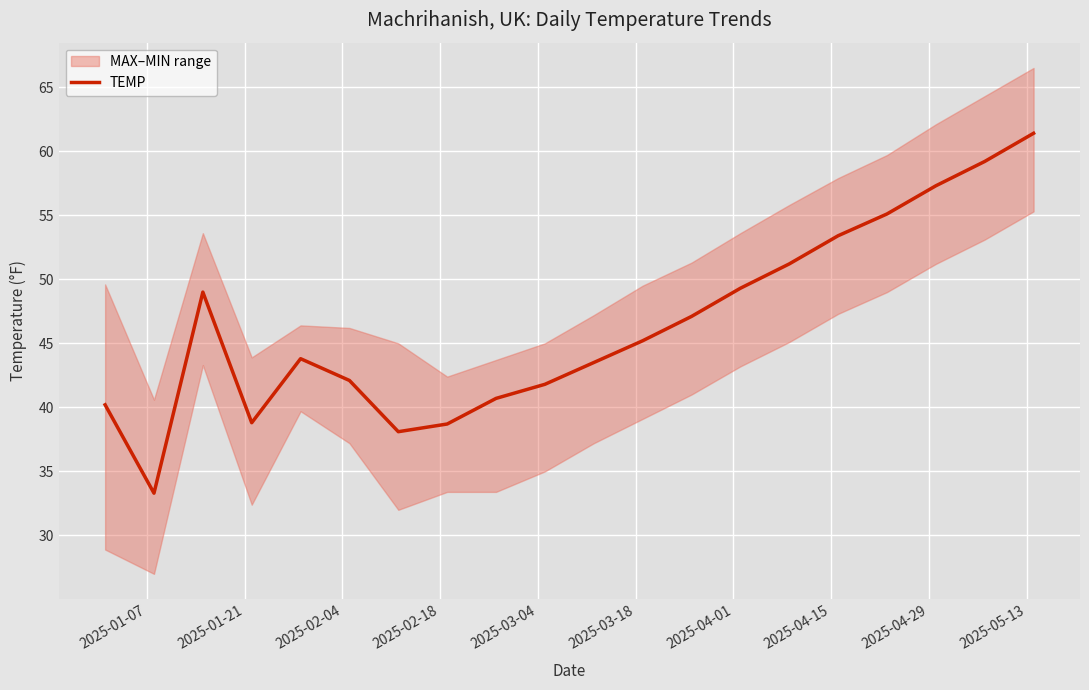

Reading left to right, what are all the values shown in this chart?

40.2	33.3	49.0	38.8	43.8	42.1	38.1	38.7	40.7	41.8	43.5	45.2	47.1	49.3	51.2	53.4	55.1	57.3	59.2	61.4